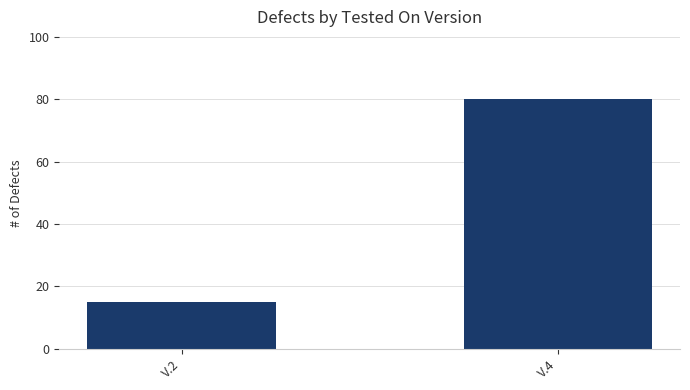

What is the minimum value shown in the chart?

15